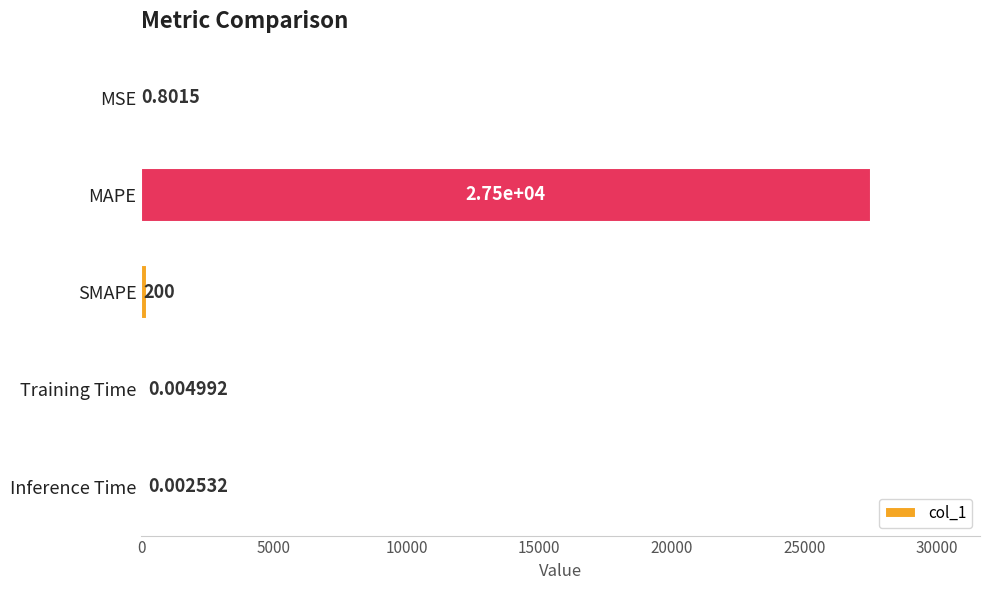

Which category has the highest value across all series?

MAPE